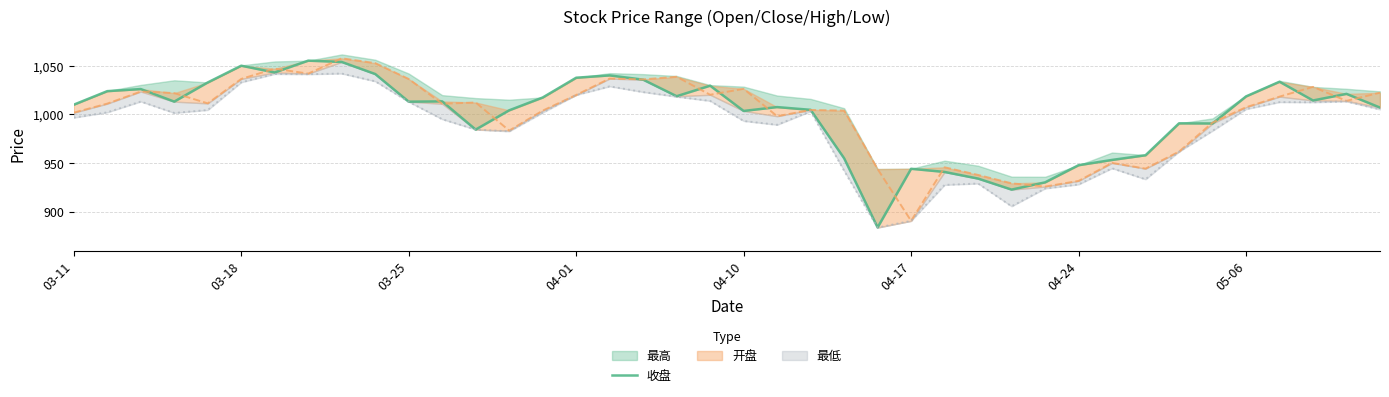

How many points are lower than both their immediate neighbors (excluding endpoints)?

10